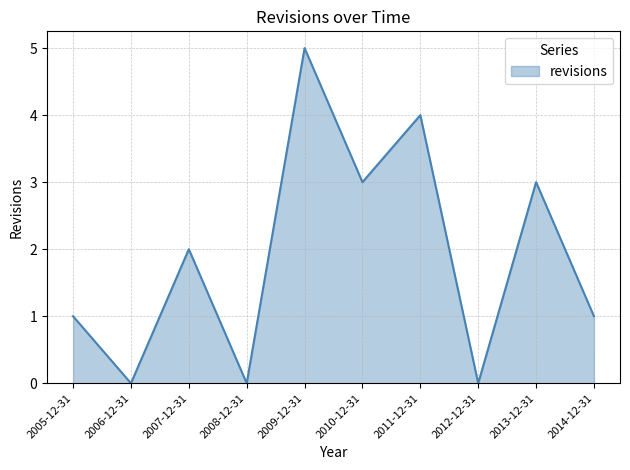

Is it true that the value at 2012-12-31 is -3?

False